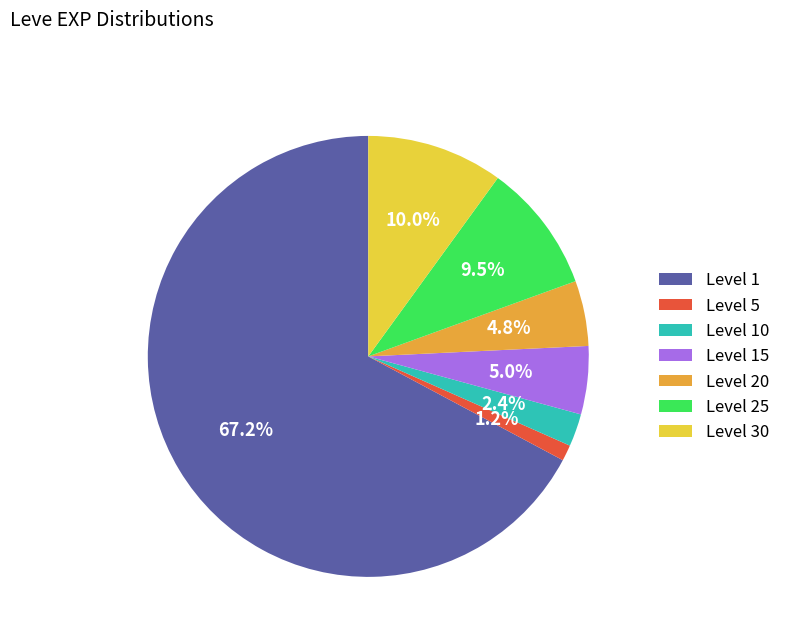

What is the majority slice?

Level 1